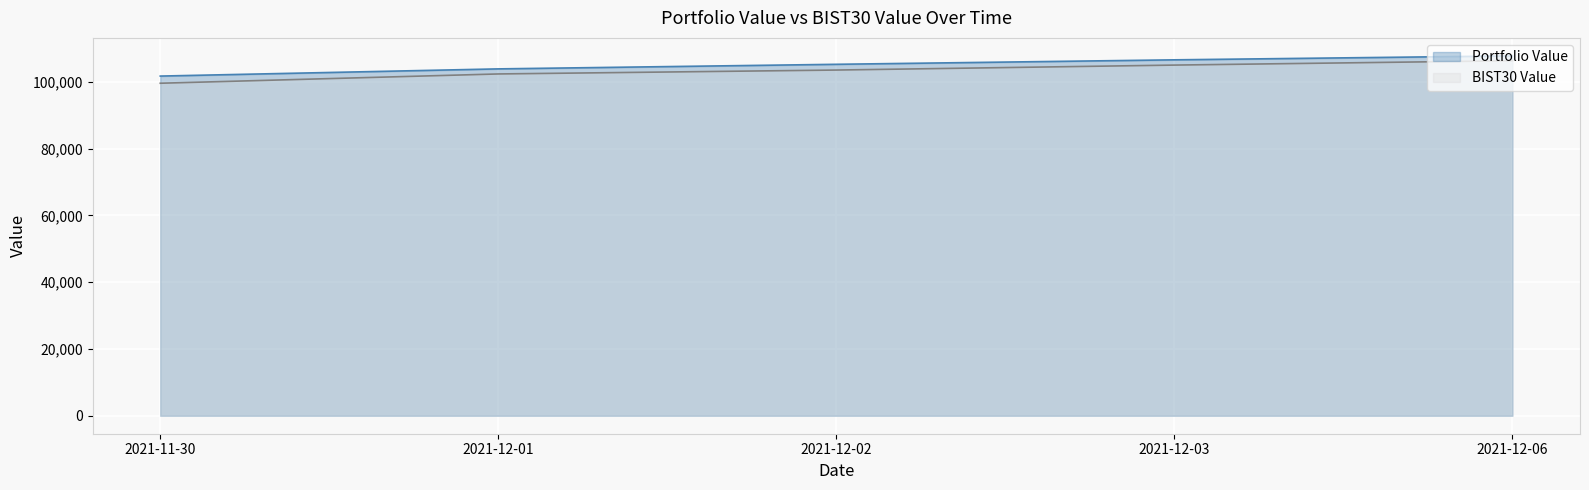

Reading right to left, extract all data points from this chart.

Portfolio Value: 107736.7	106552.0	105215.5	103844.3	101691.1
BIST30 Value: 106286.8	104980.3	103494.4	102326.2	99544.0